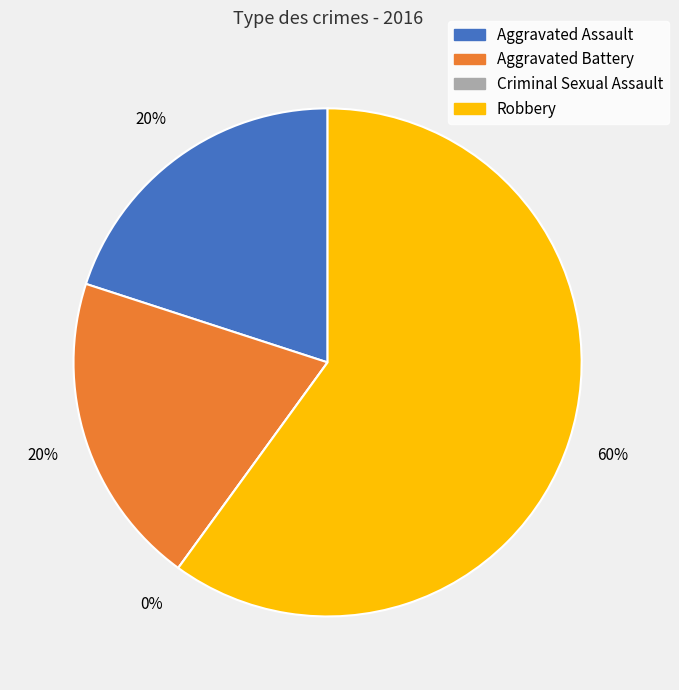

Count the number of slices in the pie.

4